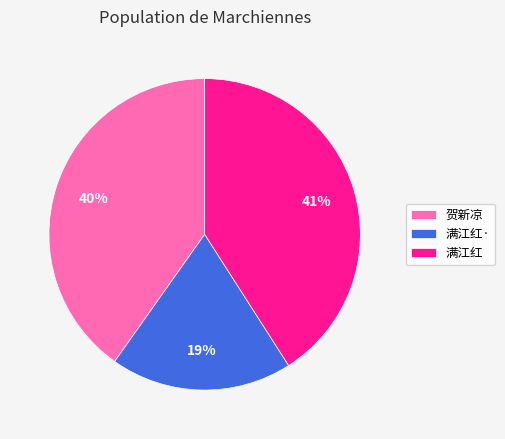

Combined, do 贺新凉 and 满江红· account for over 50%?

Yes